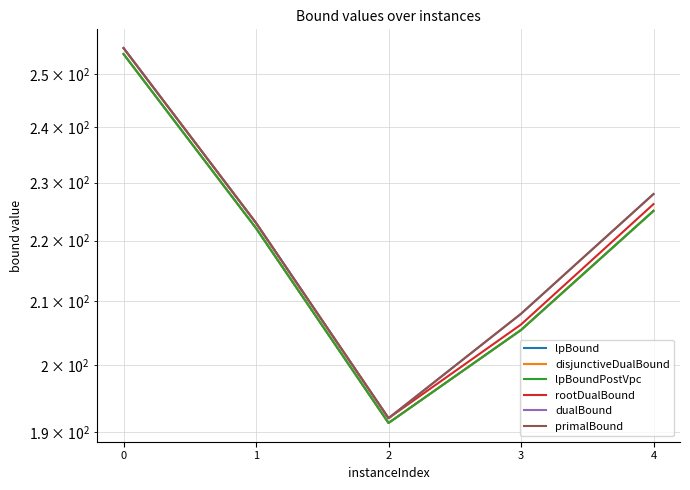

Reading left to right, transcribe all the data shown in this chart.

lpBound: 253.8	222.1	191.3	205.4	225.1
disjunctiveDualBound: 253.8	222.1	191.3	205.4	225.1
lpBoundPostVpc: 253.8	222.1	191.3	205.4	225.1
rootDualBound: 255.0	223.0	192.0	206.3	226.2
dualBound: 255.0	223.0	192.0	208.0	228.0
primalBound: 255.0	223.0	192.0	208.0	228.0